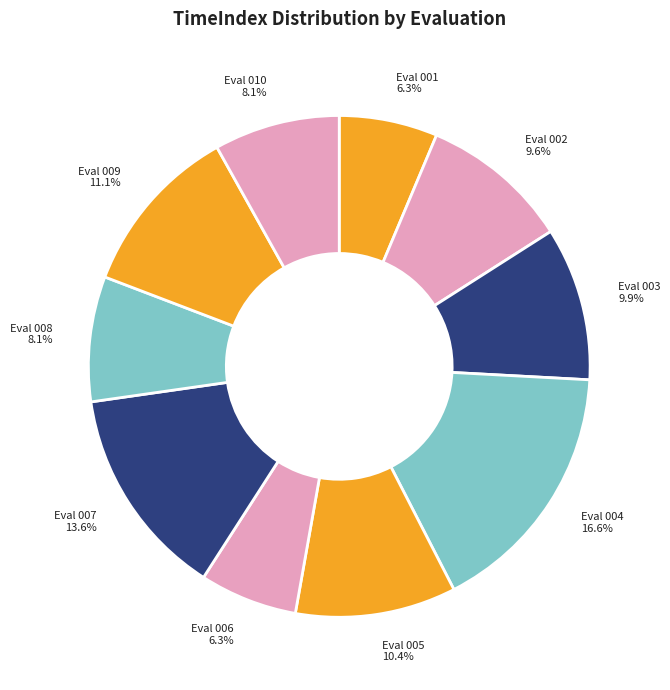

Which category has the biggest portion of the pie?

Eval 004